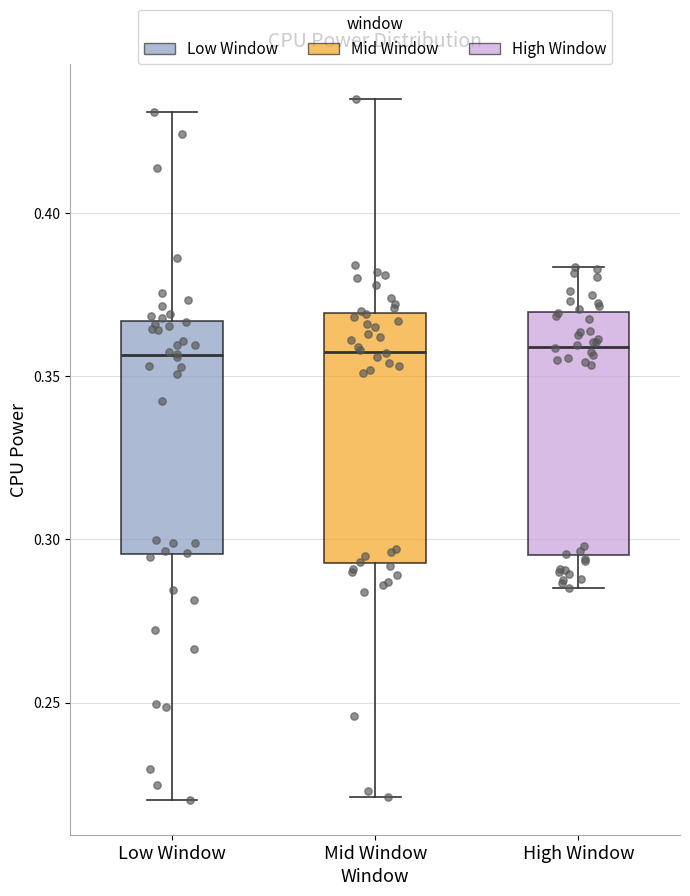

Where is the upper edge of the box for High Window on the y-axis? The values are not printed on the chart, so give them approximately, as read against the axis.

0.370